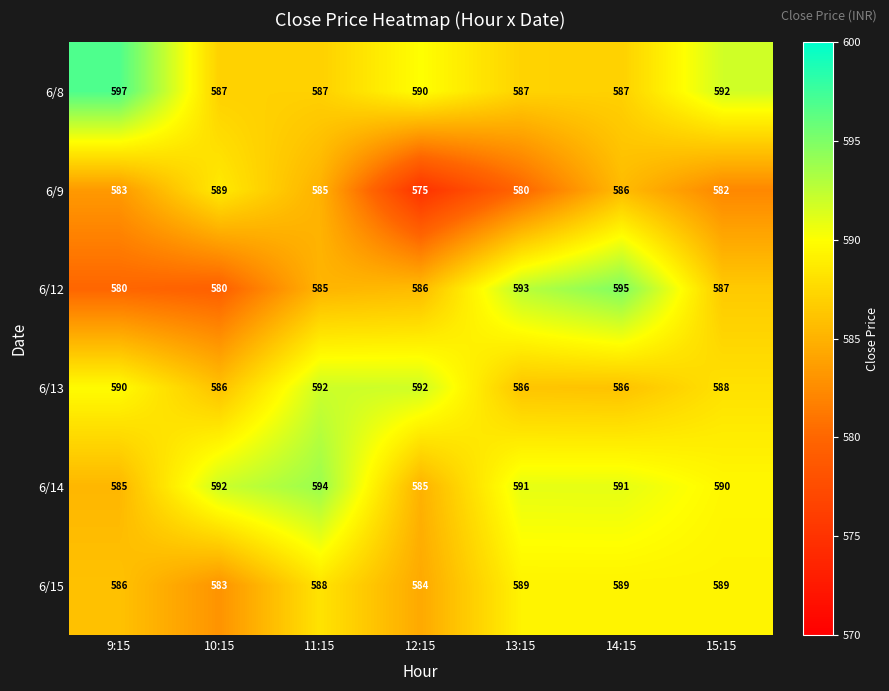

True or false: 6/14 has a value of 585 at 12:15.

True